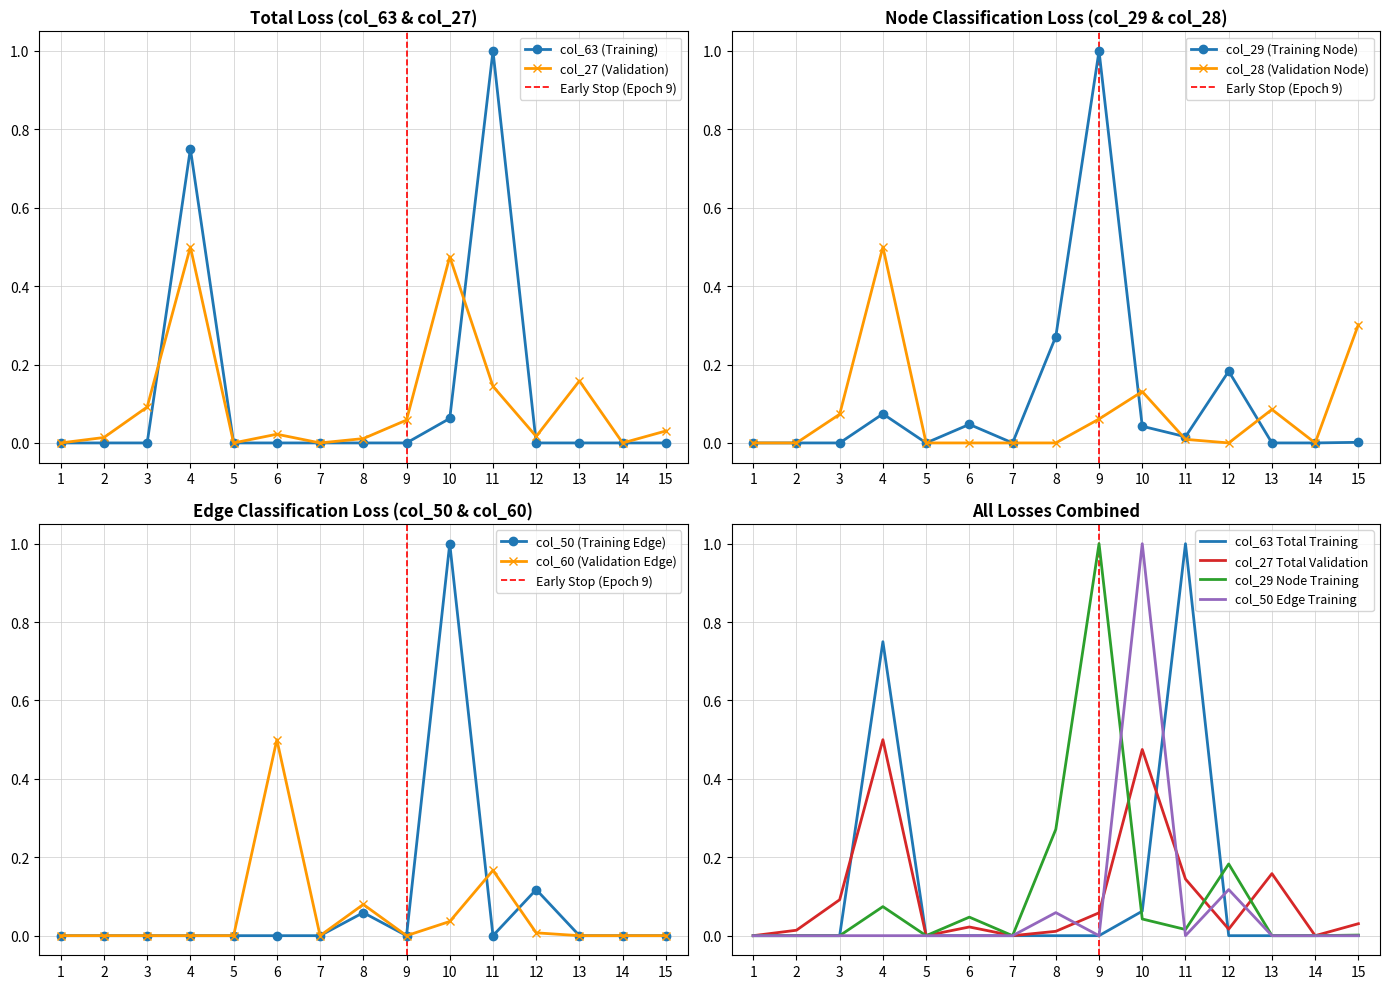

Which has a higher value, 13 or 3?

13